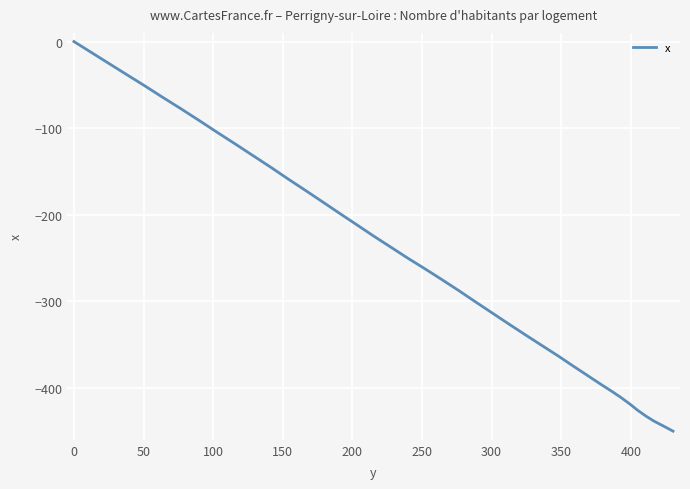

What is the smallest value displayed?

-450.2